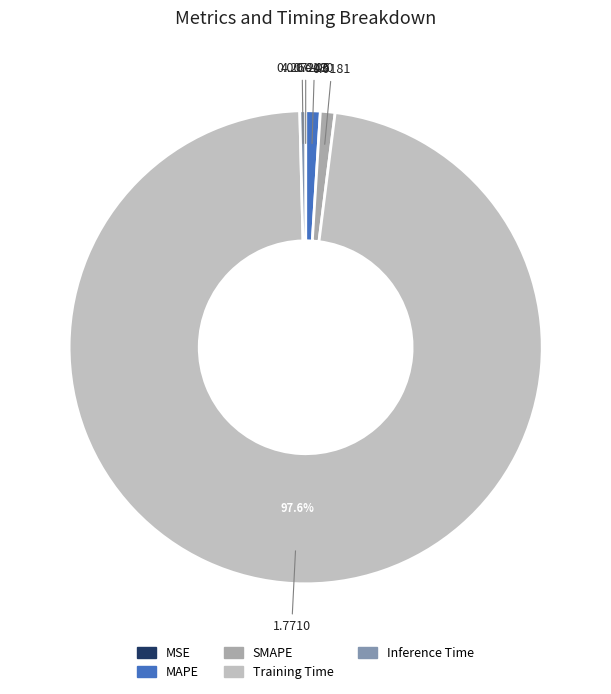

To the nearest percent, what percentage of the pie is Training Time?

98%